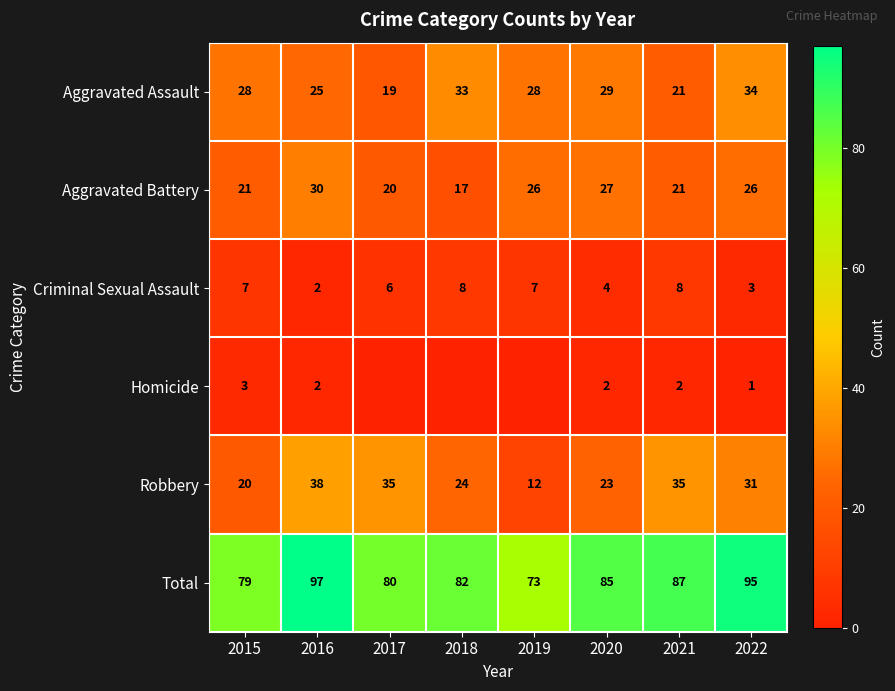

At which label does Total reach its minimum?

2019